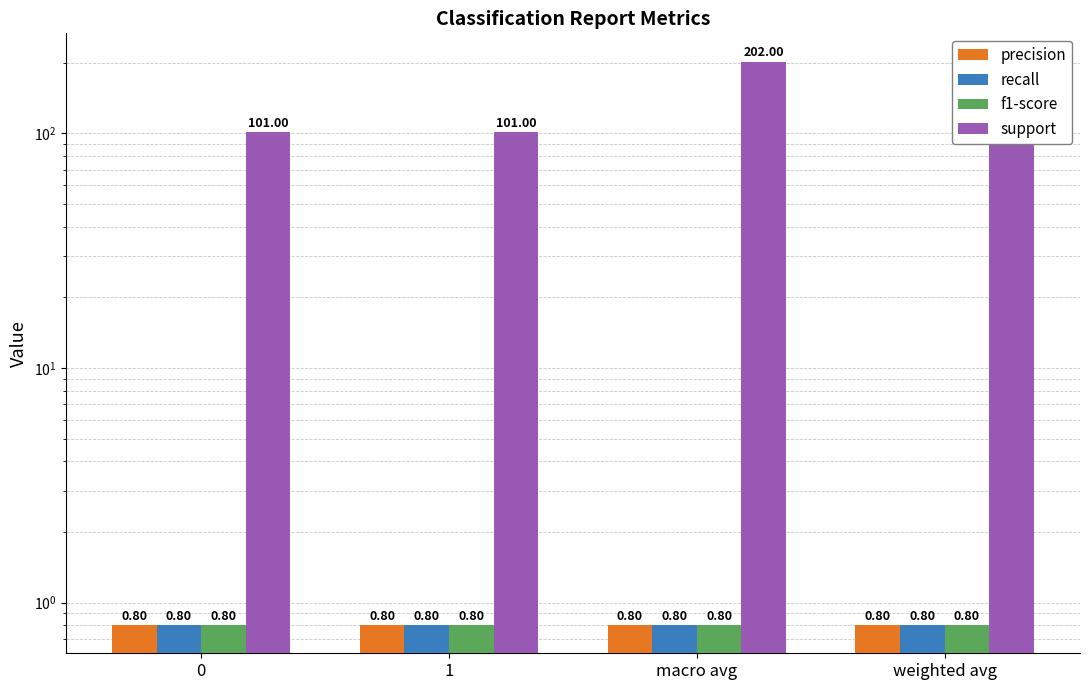

How many groups of bars are there?

4